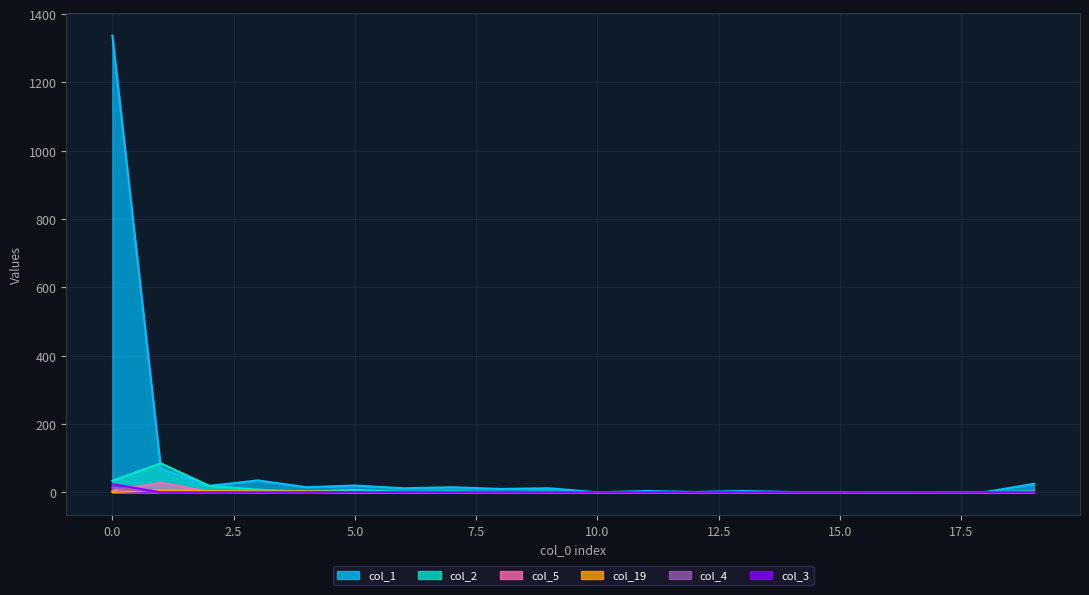

Reading left to right, extract all data points from this chart.

col_1: 0=1337	1=70	2=19	3=35	4=15	5=20	6=12	7=15	8=10	9=12	10=0	11=4	12=1	13=4	14=1	15=1	16=0	17=1	18=1	19=25
col_2: 0=34	1=85	2=19	3=8	4=2	5=7	6=1	7=3	8=0	9=2	10=0	11=1	12=1	13=1	14=0	15=0	16=0	17=0	18=0	19=4
col_5: 0=5	1=28	2=2	3=0	4=1	5=0	6=0	7=0	8=0	9=0	10=0	11=0	12=0	13=0	14=0	15=0	16=0	17=0	18=0	19=1
col_19: 0=1	1=6	2=4	3=3	4=3	5=1	6=0	7=0	8=1	9=0	10=0	11=0	12=0	13=0	14=0	15=0	16=0	17=0	18=0	19=0
col_4: 0=14	1=0	2=0	3=0	4=0	5=1	6=0	7=0	8=0	9=0	10=0	11=0	12=0	13=0	14=0	15=0	16=0	17=0	18=0	19=2
col_3: 0=24	1=0	2=0	3=0	4=0	5=1	6=0	7=0	8=0	9=0	10=0	11=0	12=0	13=0	14=0	15=0	16=0	17=0	18=0	19=0